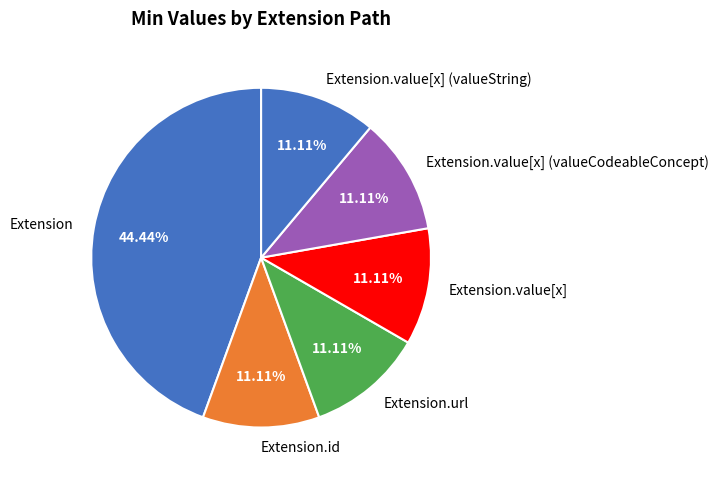

Is Extension.value[x] (valueCodeableConcept) the majority of the pie?

No